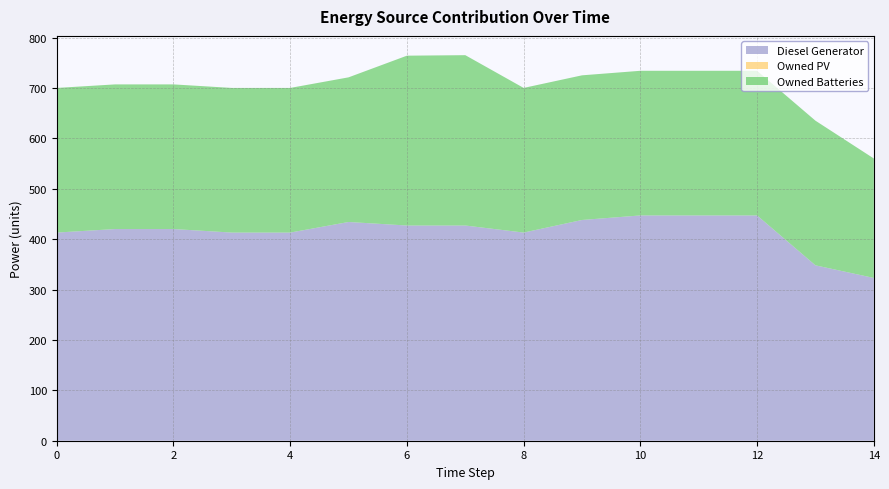

Reading left to right, list all the values displayed in this chart.

Diesel Generator: 0=413	1=420	2=420	3=413	4=413	5=434	6=427	7=427	8=413	9=438	10=447	11=447	12=447	13=348	14=323
Owned PV: 0=0	1=0	2=0	3=0	4=0	5=0	6=0	7=0	8=0	9=0	10=0	11=0	12=0	13=0	14=0
Owned Batteries: 0=287	1=287	2=287	3=287	4=287	5=287	6=337	7=338	8=287	9=287	10=287	11=287	12=287	13=287	14=237